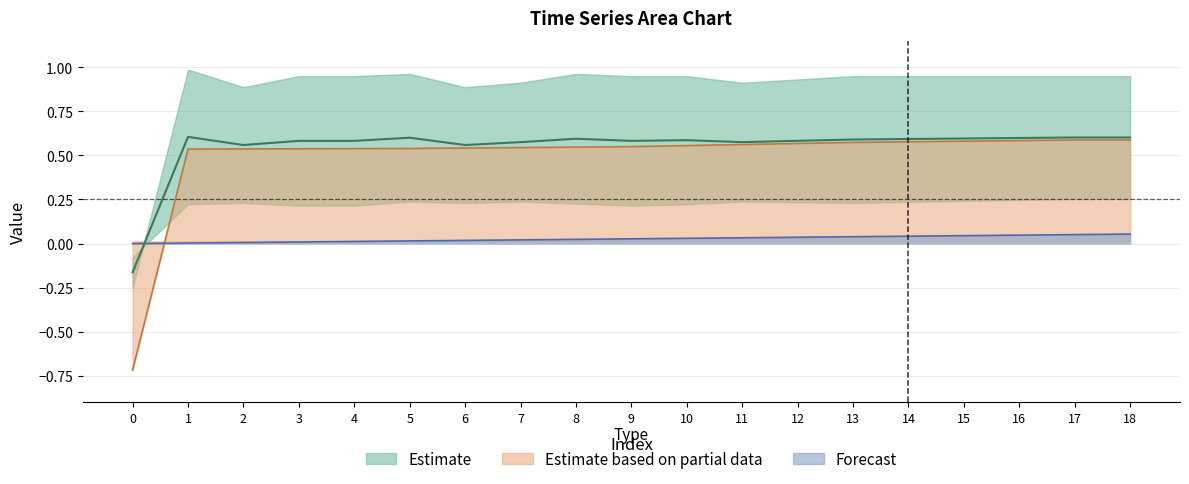

The Partial data median series shows 0.7 at 10. True or false?

False